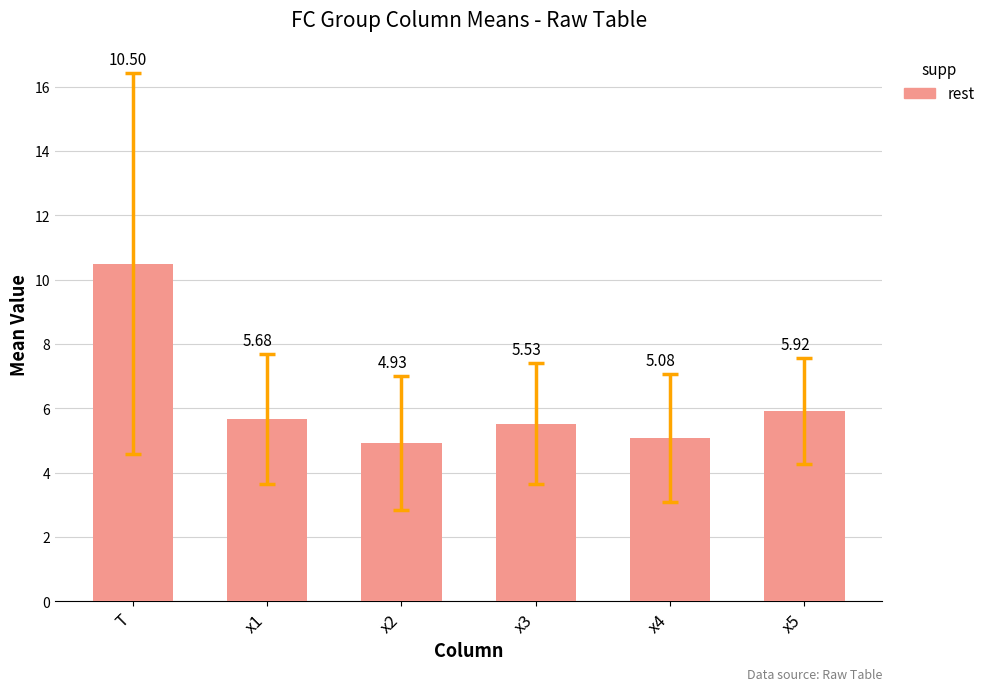

True or false: the data shows 5.9 at x5.

True